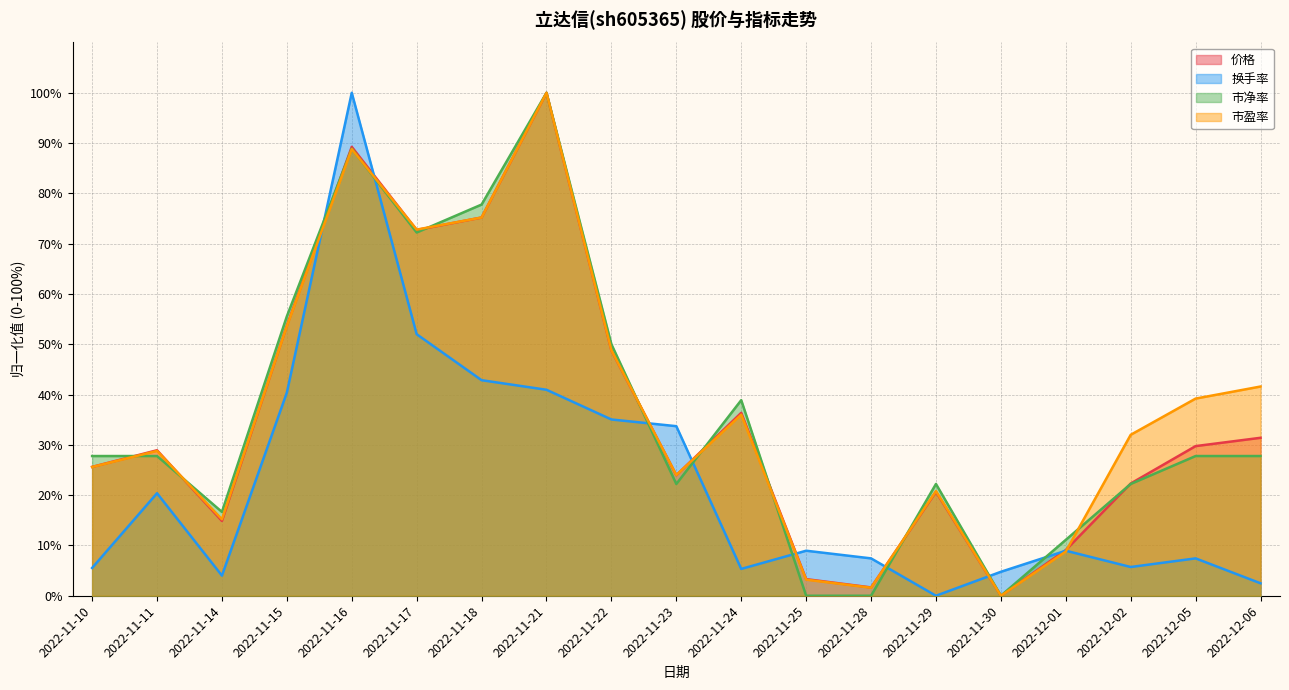

What position from the right is 2022-12-01?

4